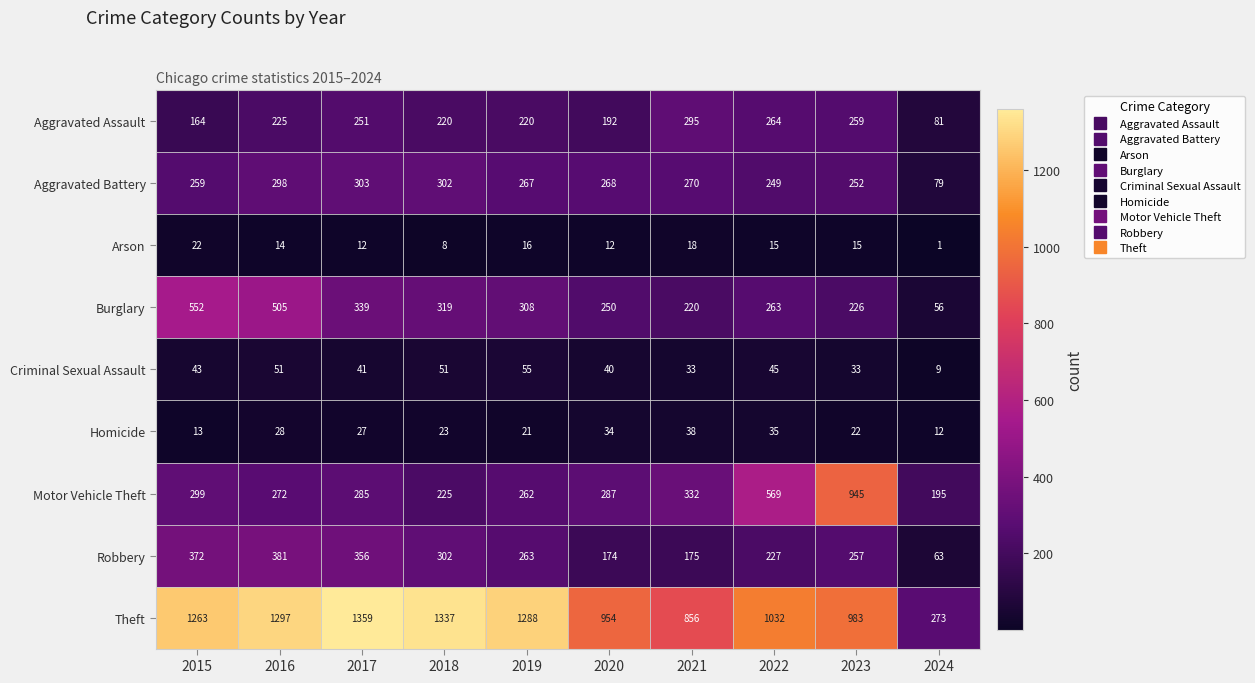

Between 2019 and 2020, which series saw the biggest shift?

Theft